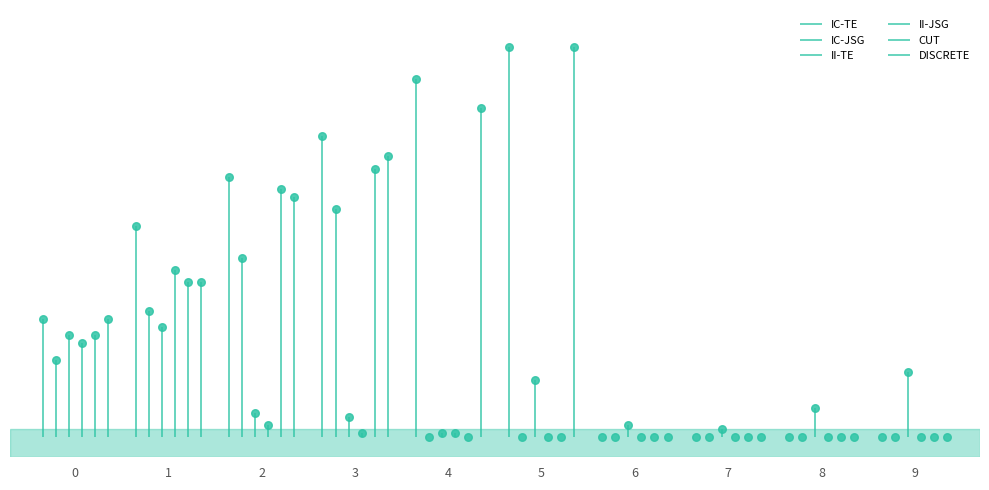

Which series reaches the minimum Y coordinate?

IC-TE